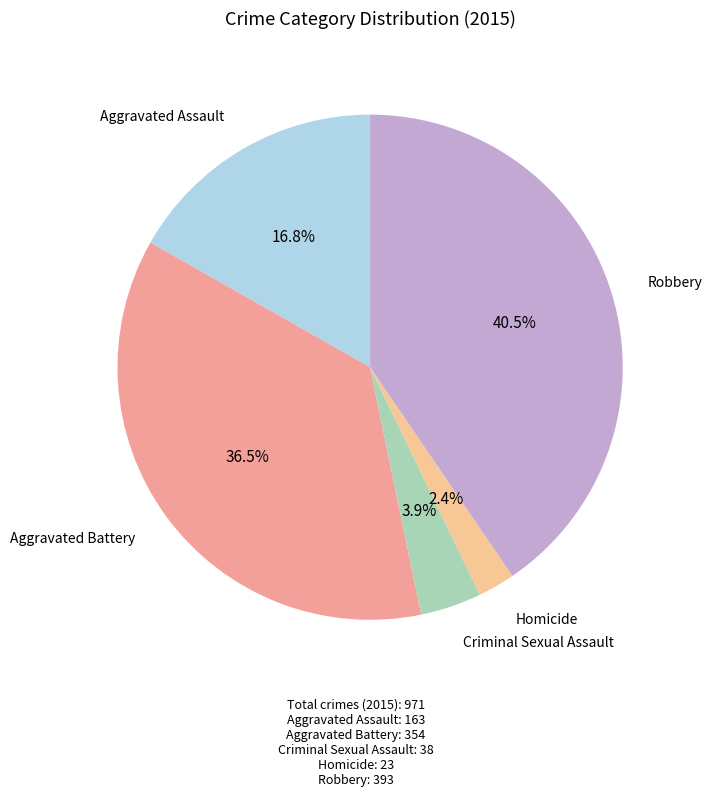

Count the number of slices in the pie.

5